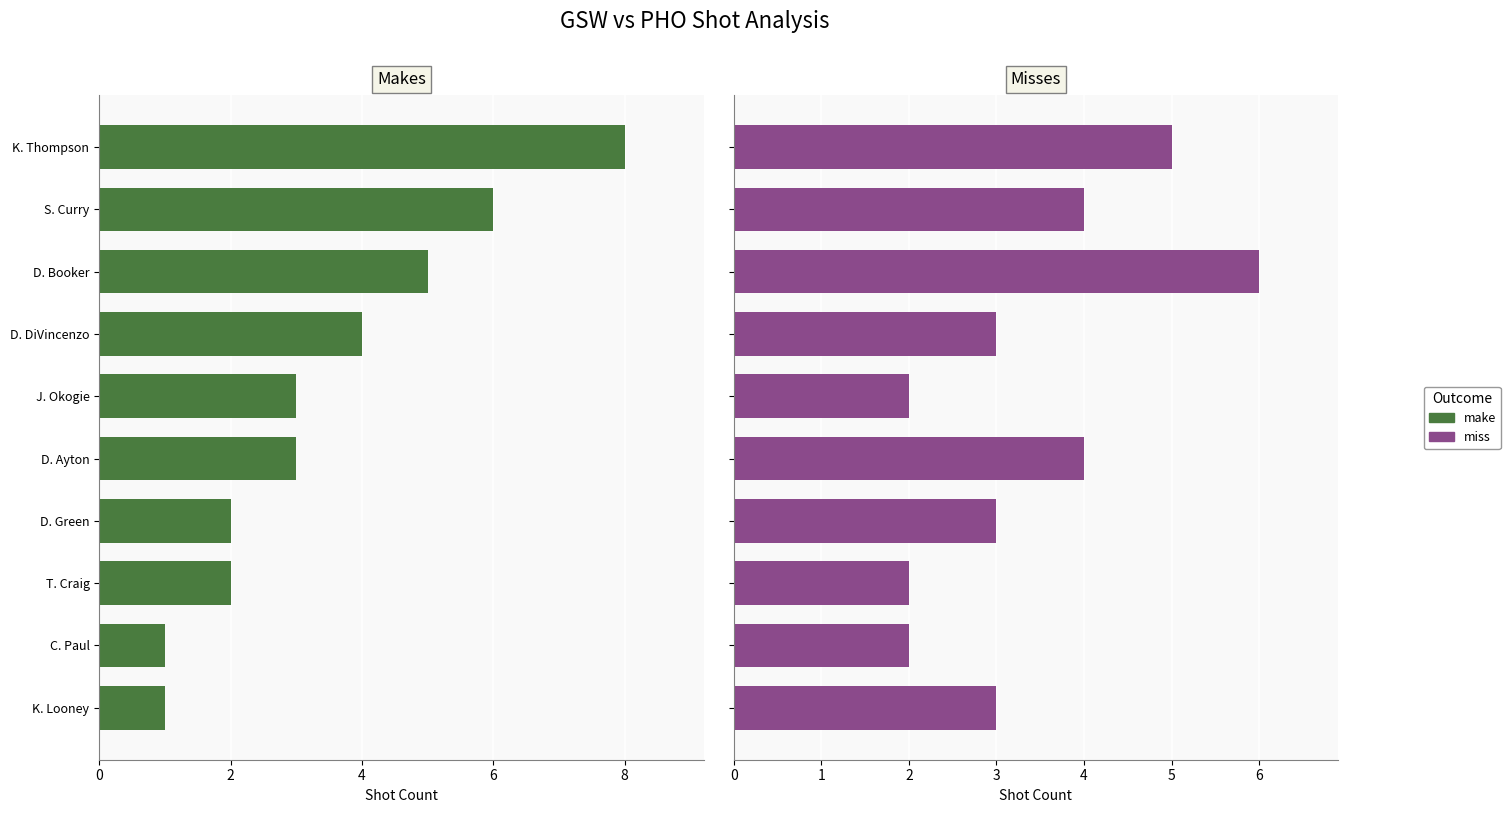

What is the smallest value displayed?

1